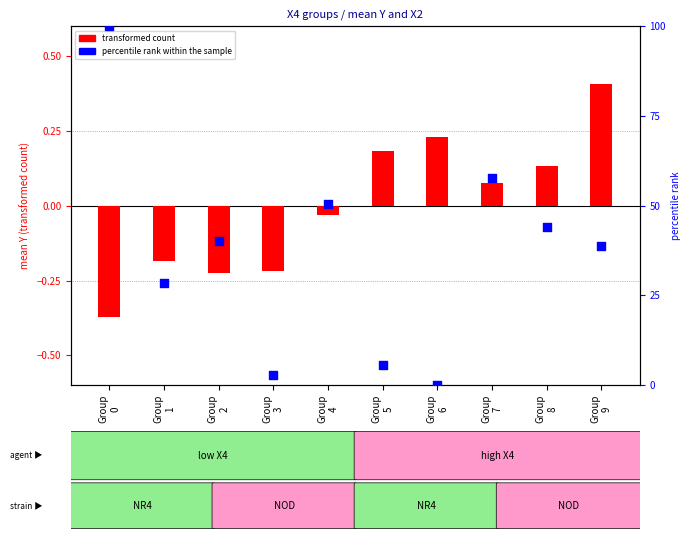

At which category is the sum across all series the highest?

Group
0